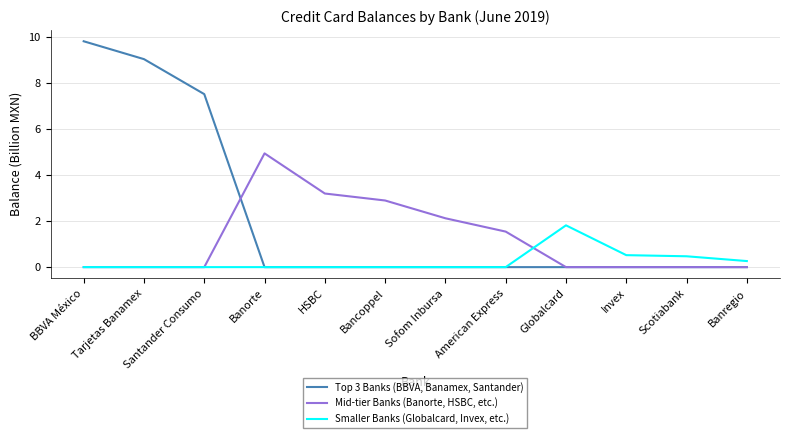

Rank the series by their maximum value, from lowest to highest.

Smaller Banks (Globalcard, Invex, etc.), Mid-tier Banks (Banorte, HSBC, etc.), Top 3 Banks (BBVA, Banamex, Santander)